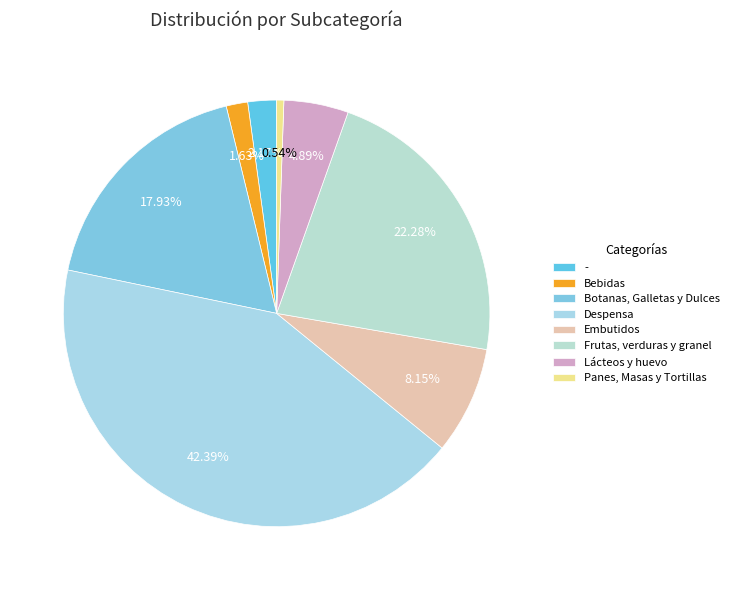

Does - account for over 50% of the chart?

No